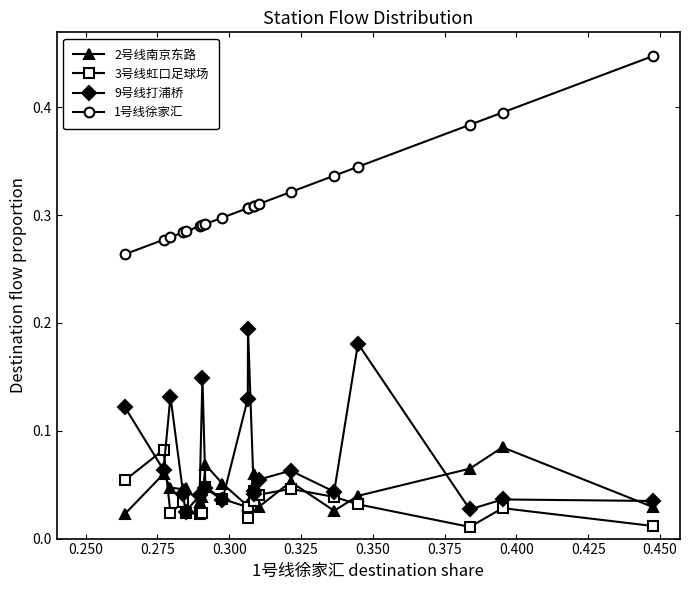

In 9号线打浦桥, how many points are higher than both neighbors (excluding endpoints)?

6